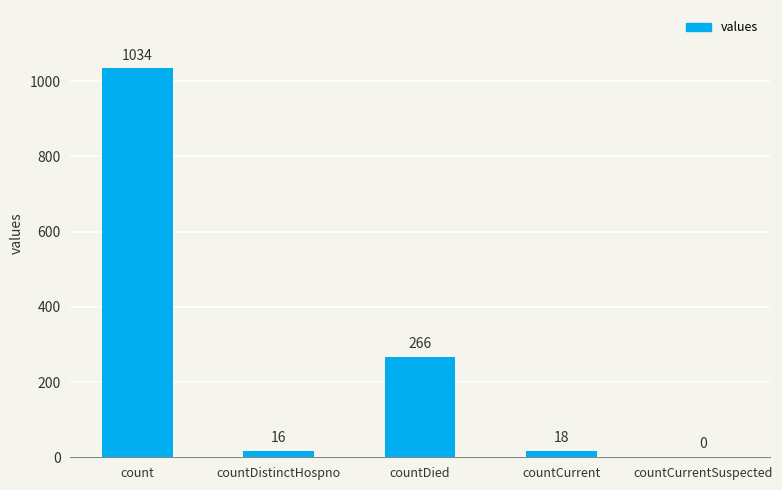

Which category has the highest value across all series?

count